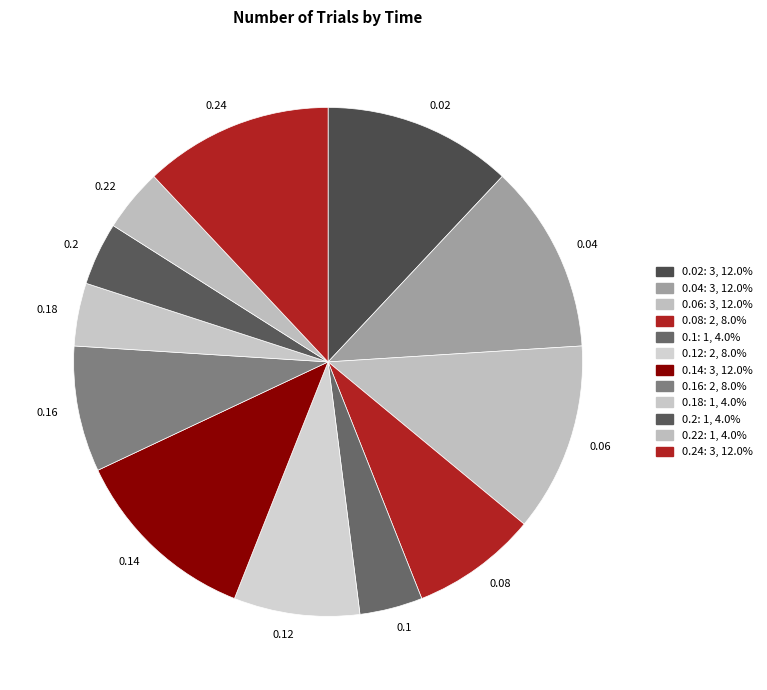

How many slices are in this pie chart?

12